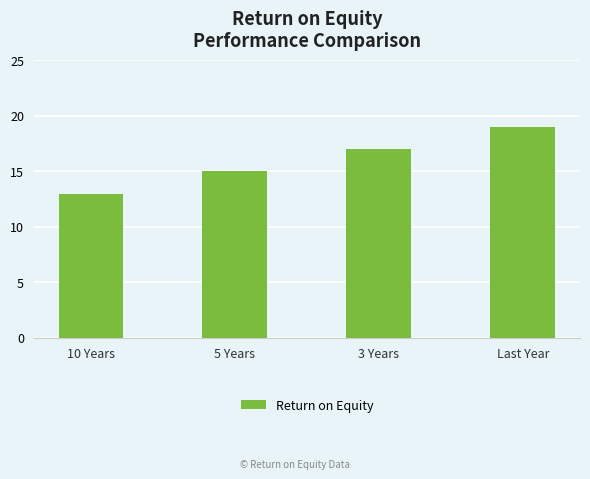

What is the sum of all values?

64